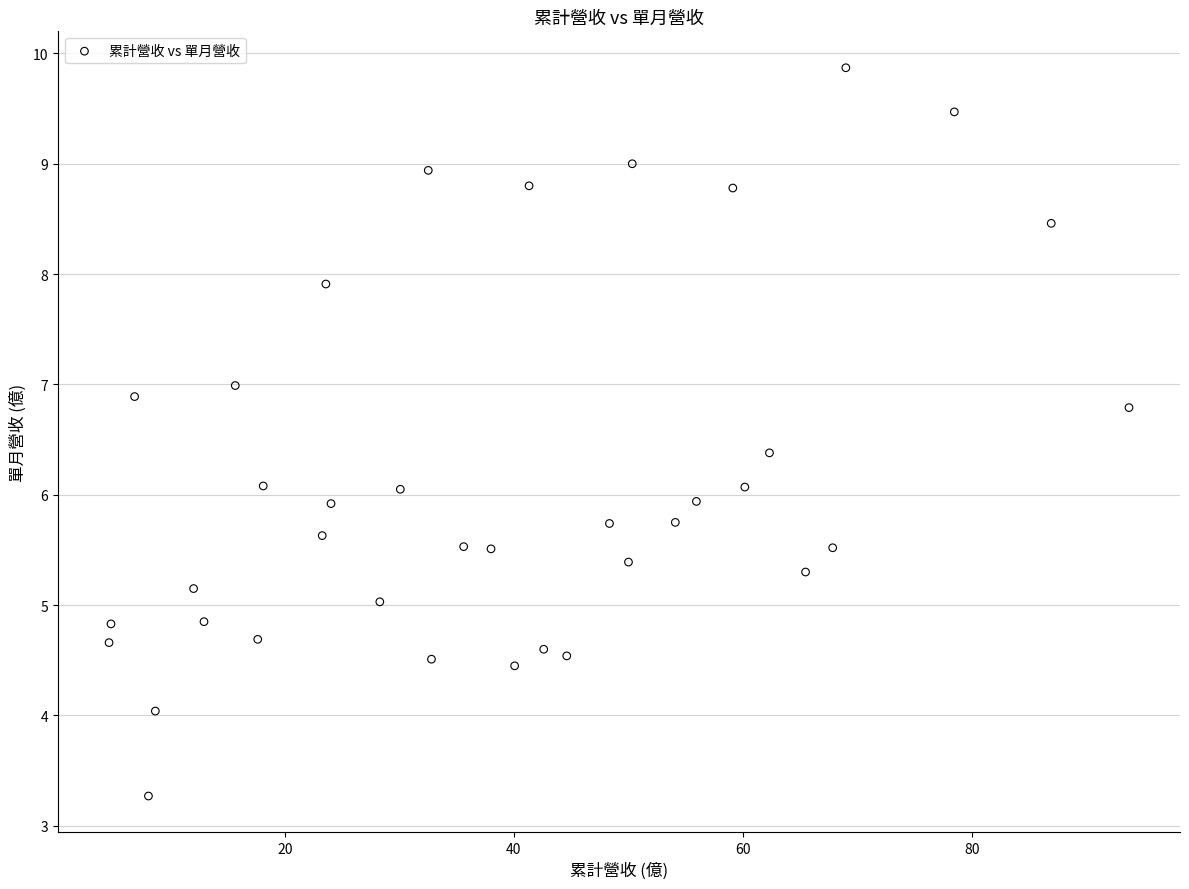

What is the range of Y values (max minus min)?

6.6